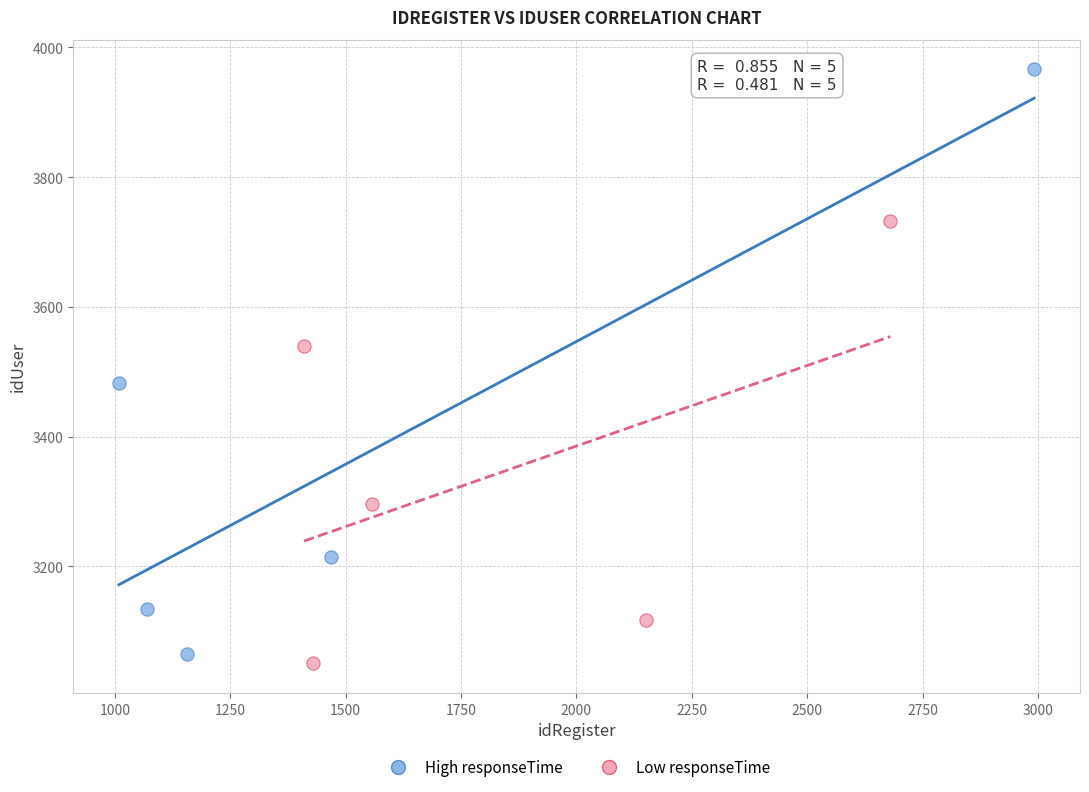

Which series contains the lowest Y value?

Low responseTime